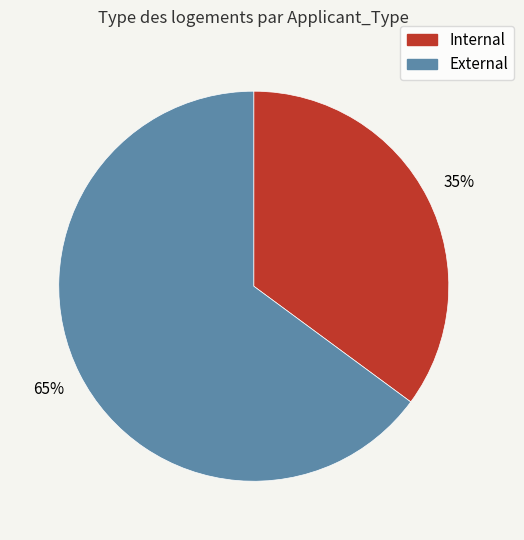

To the nearest percent, what is the average slice percentage?

50%